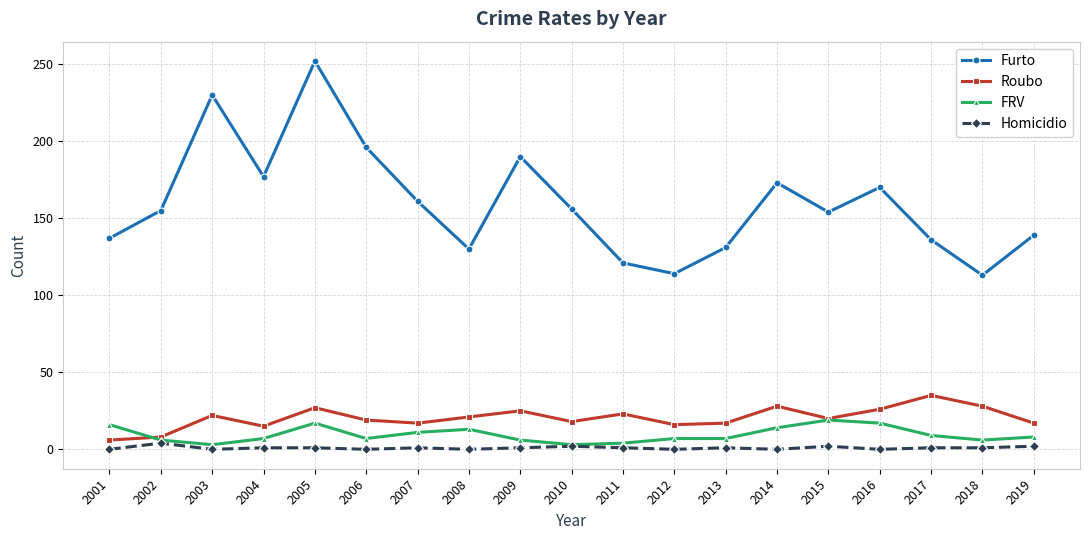

What is the difference between the maximum and minimum values in the Roubo series?

29